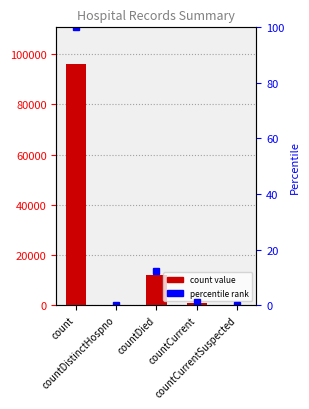

What is the sum of the values at countDistinctHospno and count?

96285